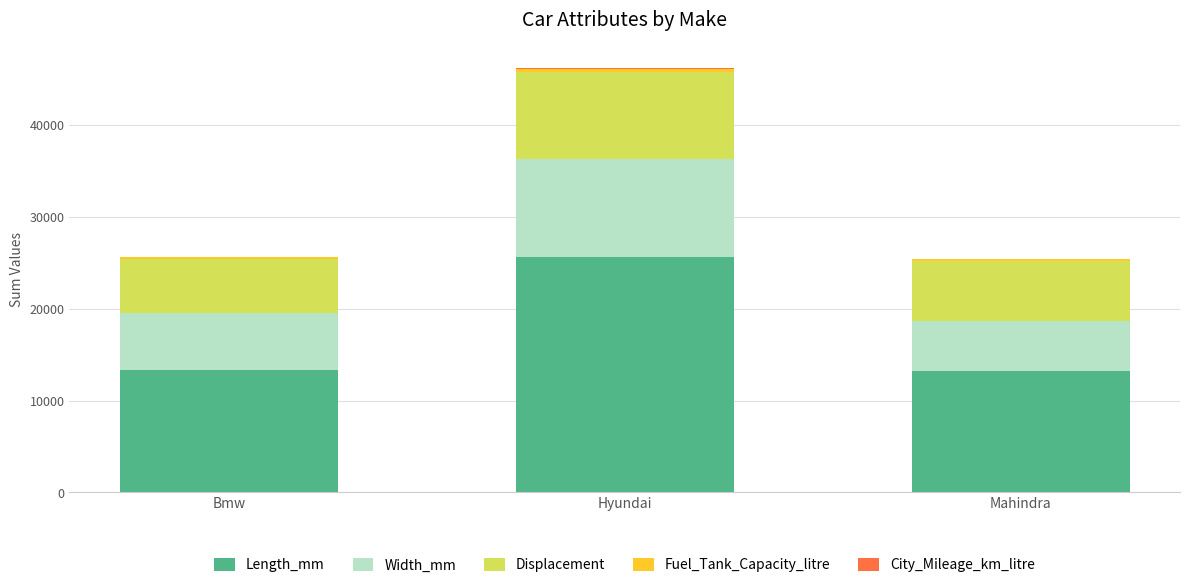

At which category is the sum across all series the highest?

Hyundai